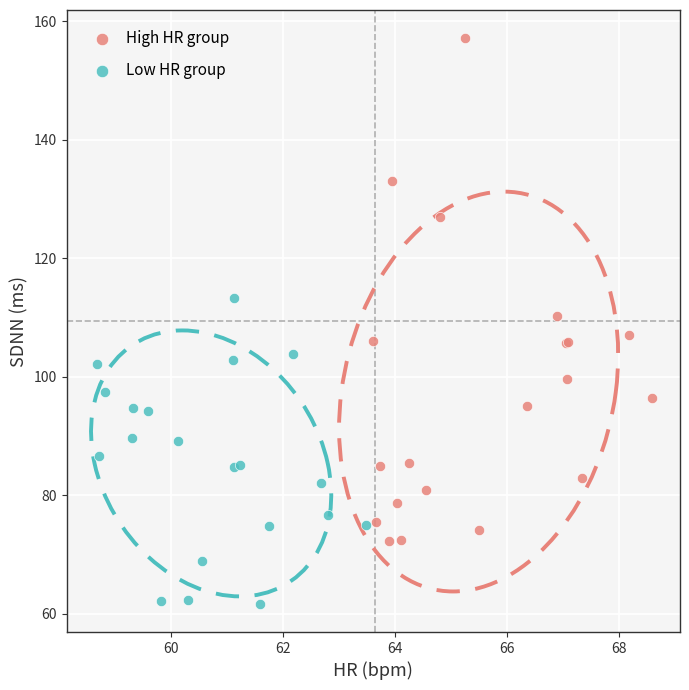

Which series has the widest spread of Y values?

High HR group